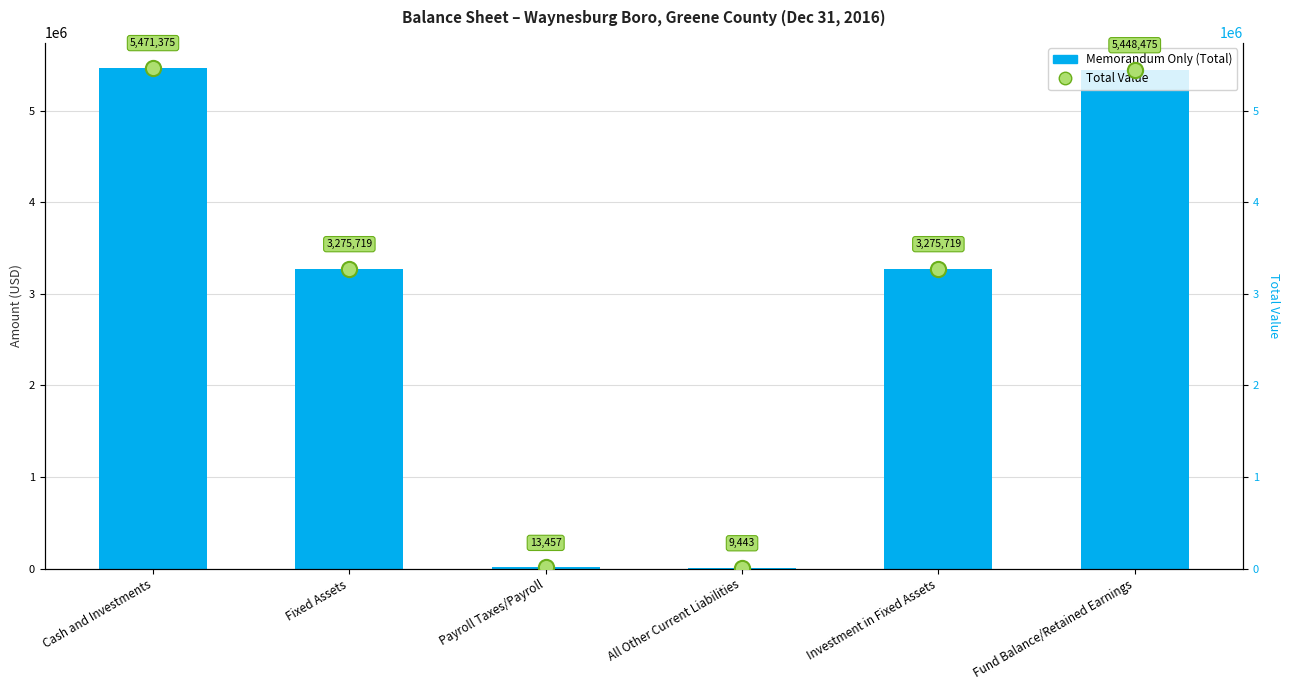

What is the total value across all series at Payroll Taxes/Payroll?

26914